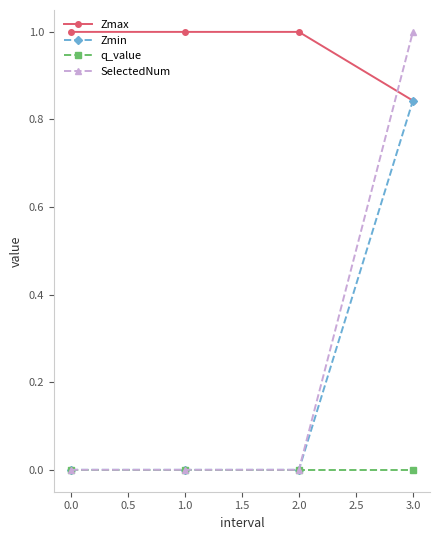

How many series are shown in this chart?

4